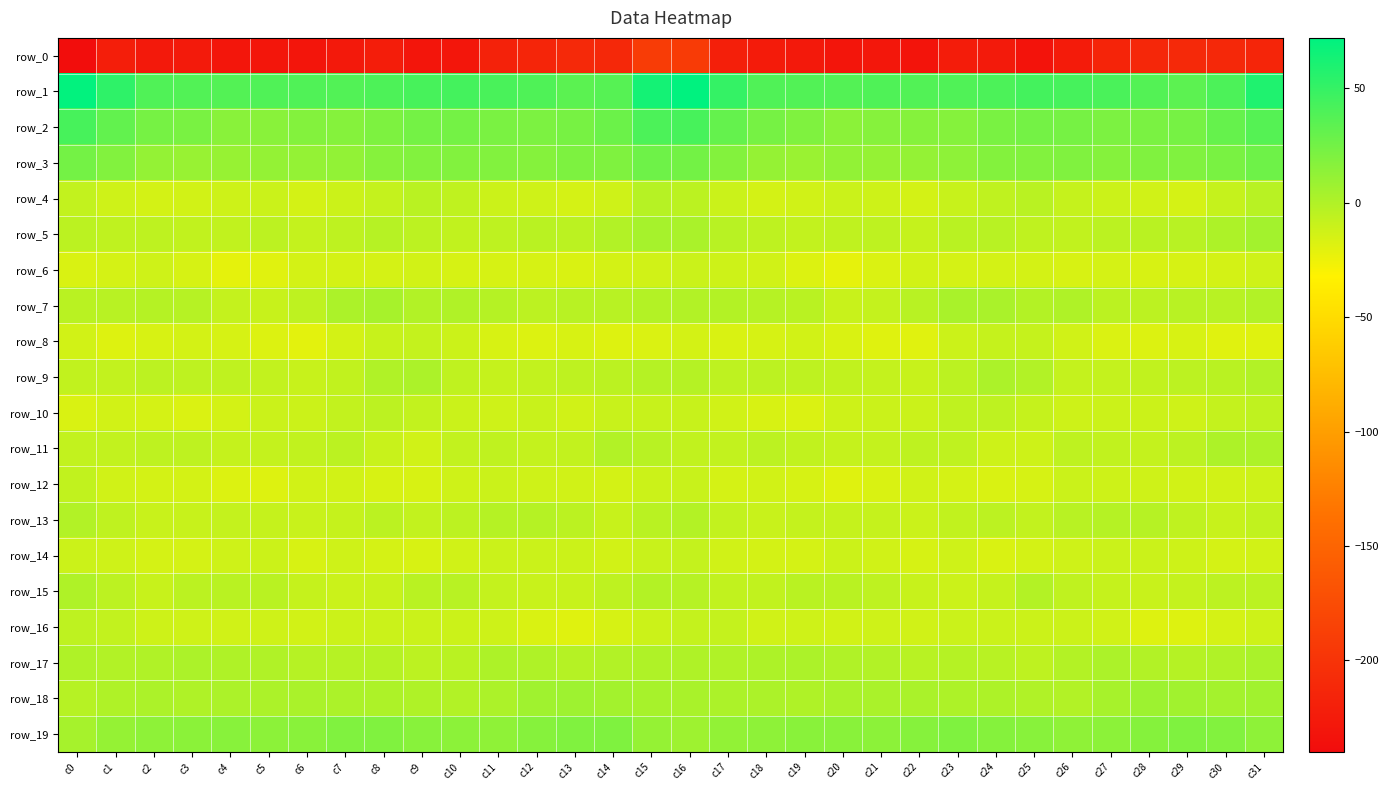

Between c2 and c21, which series saw the biggest shift?

row_2